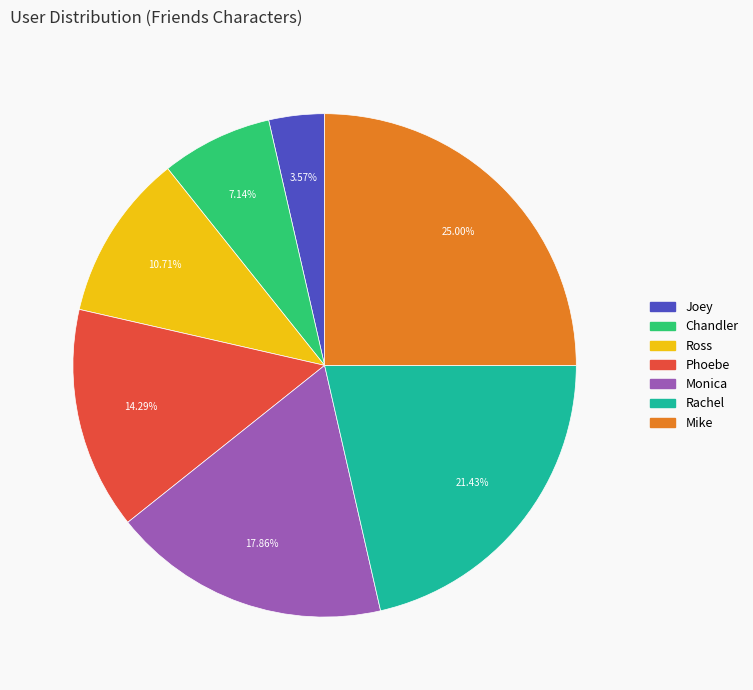

Which category has the smallest portion of the pie?

Joey